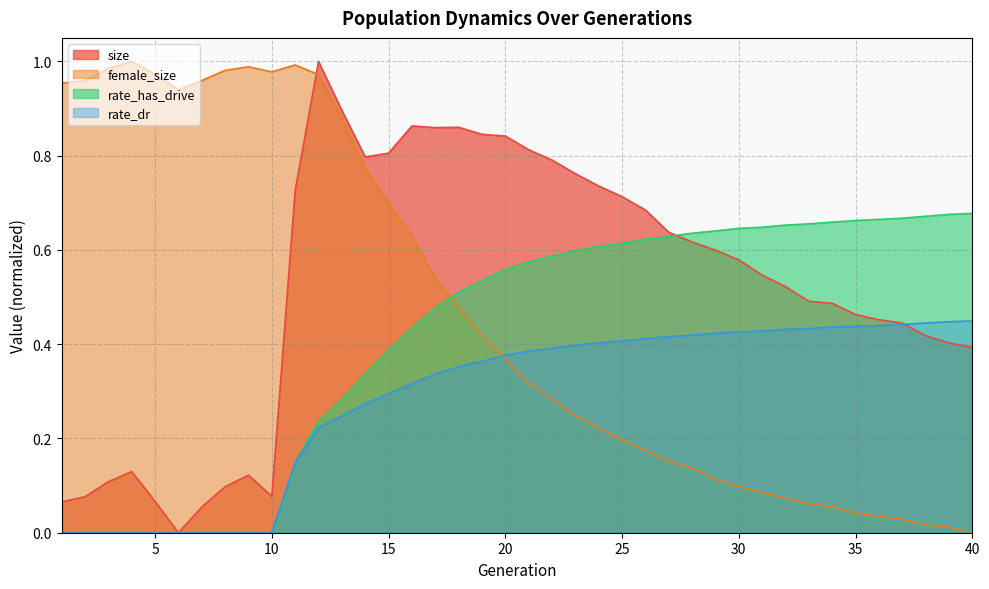

How many lines are shown in the chart?

4